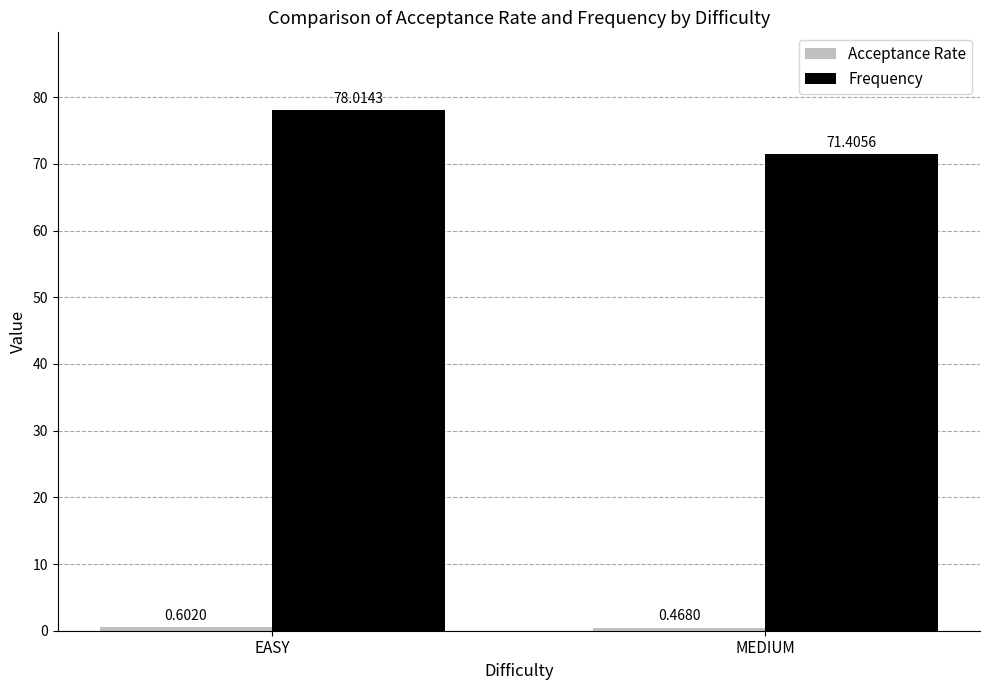

The Frequency series shows 126.4 at EASY. True or false?

False